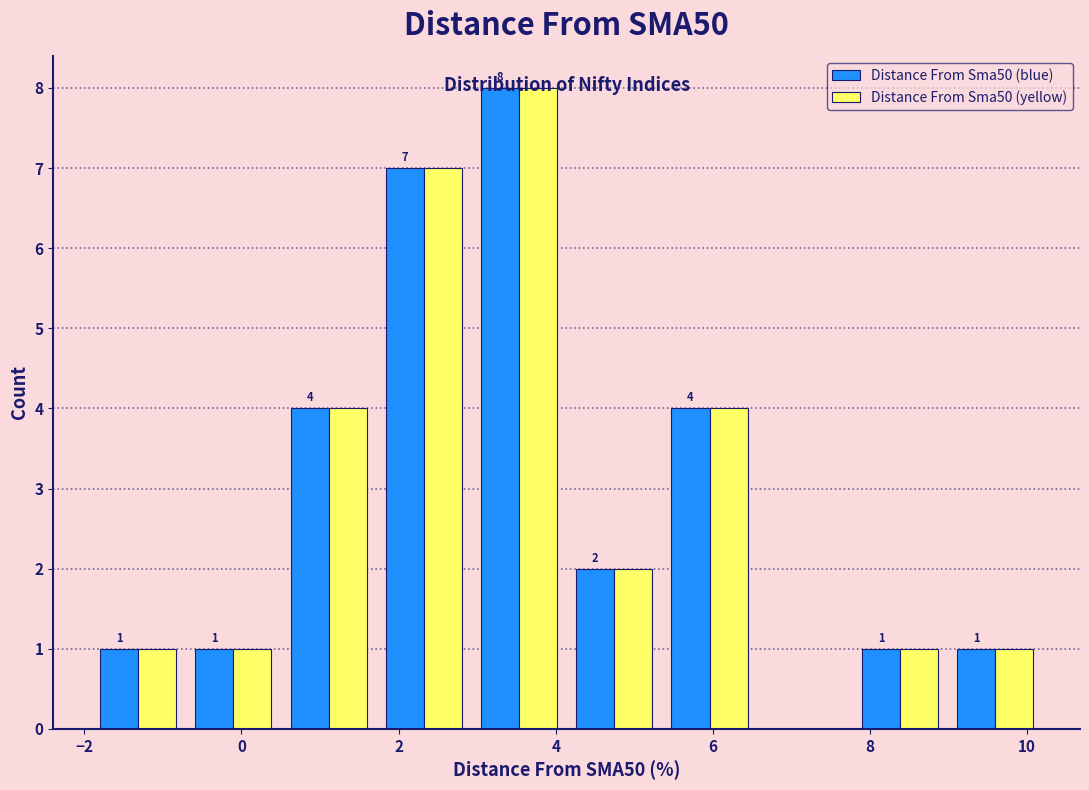

In the Distance From Sma50 (blue) series, which range on the x-axis has the tallest bar?

3.0 to 4.2